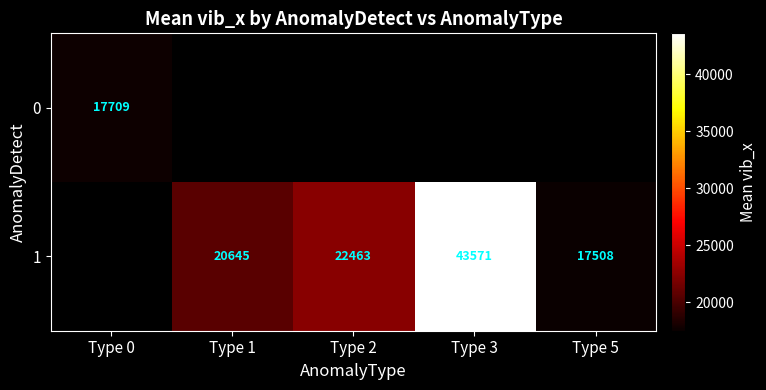

At how many categories does at least one series exceed 33526?

1